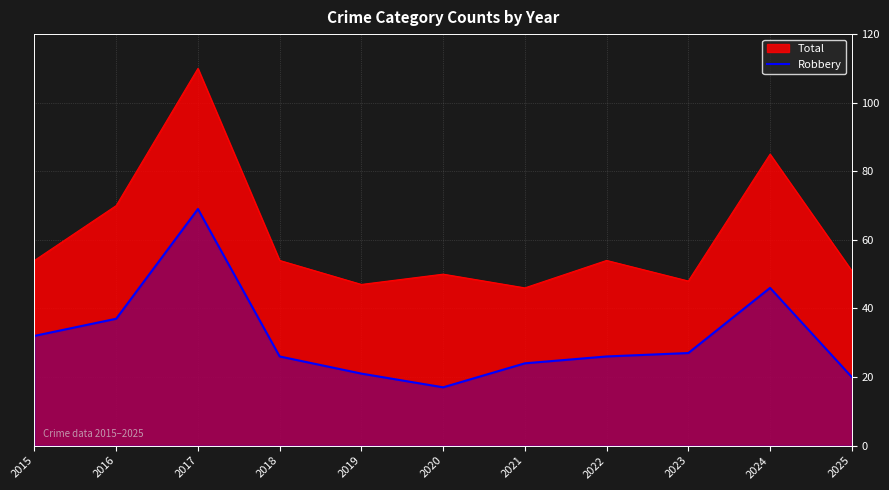

At which category does the chart reach its minimum across all series?

2020